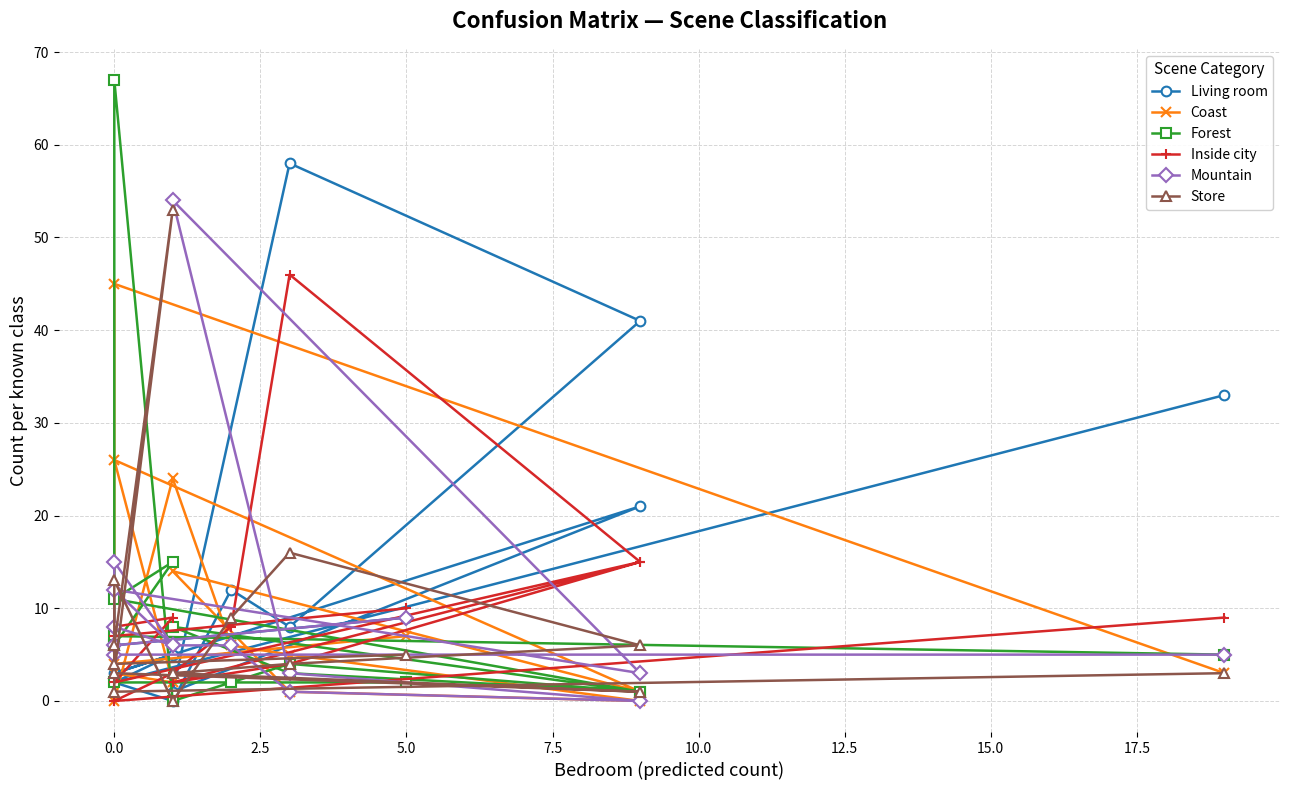

Which series has the largest range (max minus min)?

Forest